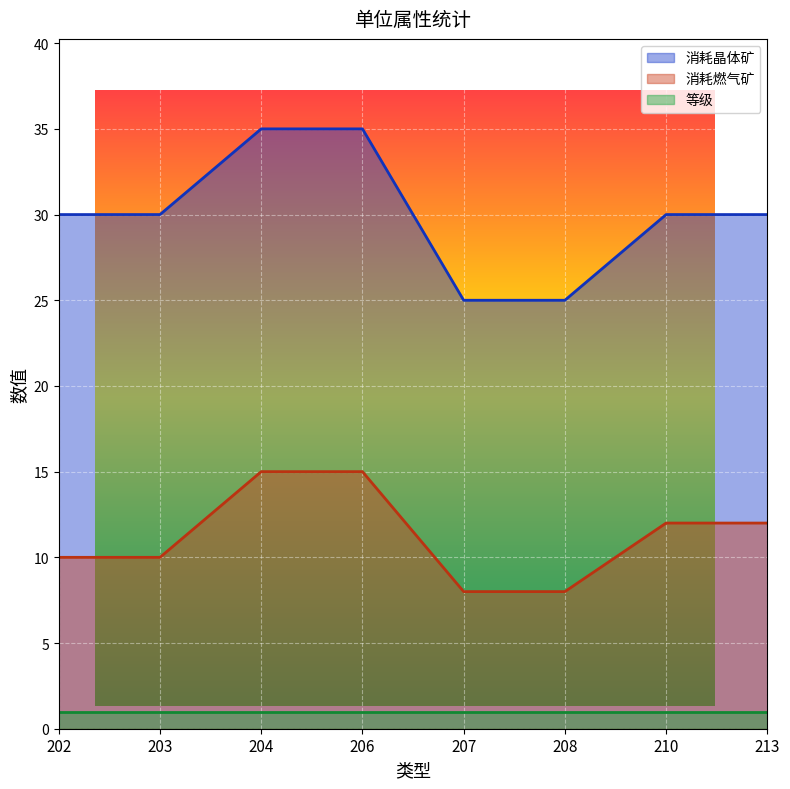

What is the sum of the 消耗晶体矿 values at 203 and 210?

60